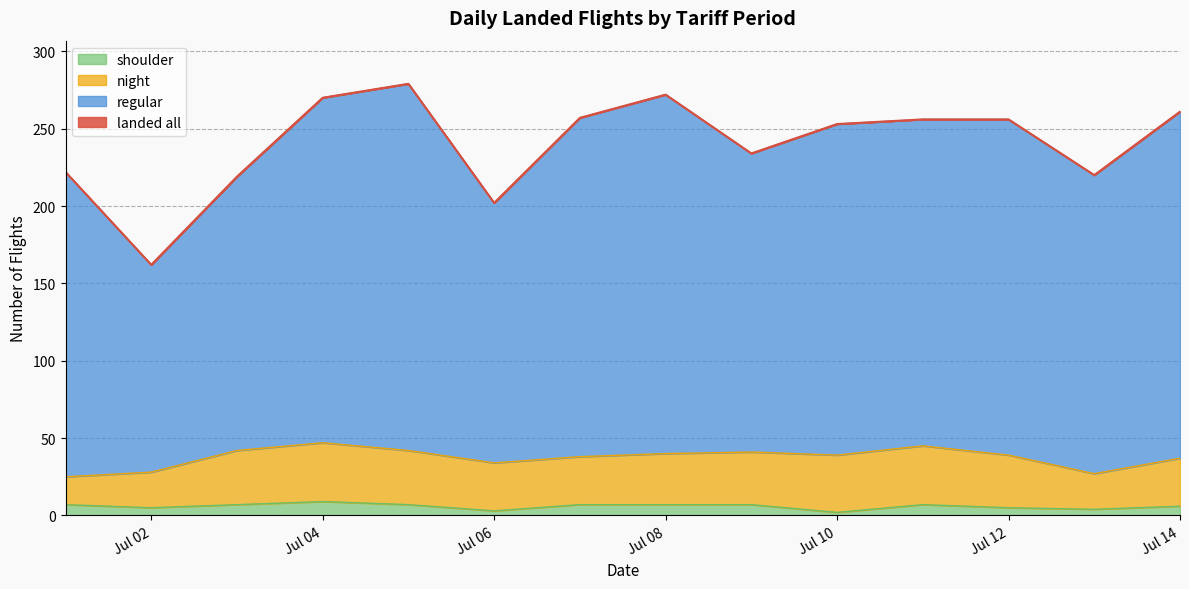

Does the chart have visible grid lines?

Yes